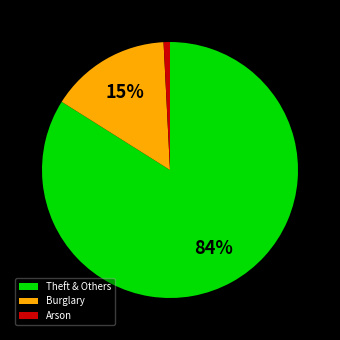

To the nearest percent, what is the difference between the Burglary and Arson slice percentages?

14%